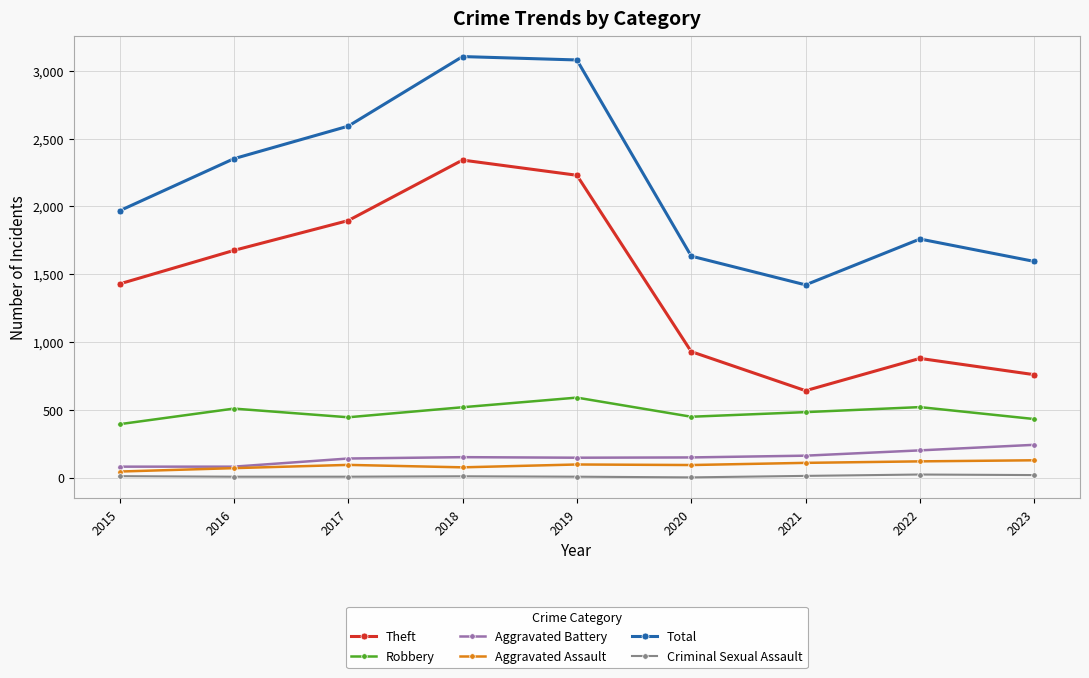

Where is the first local minimum for Total?

2021